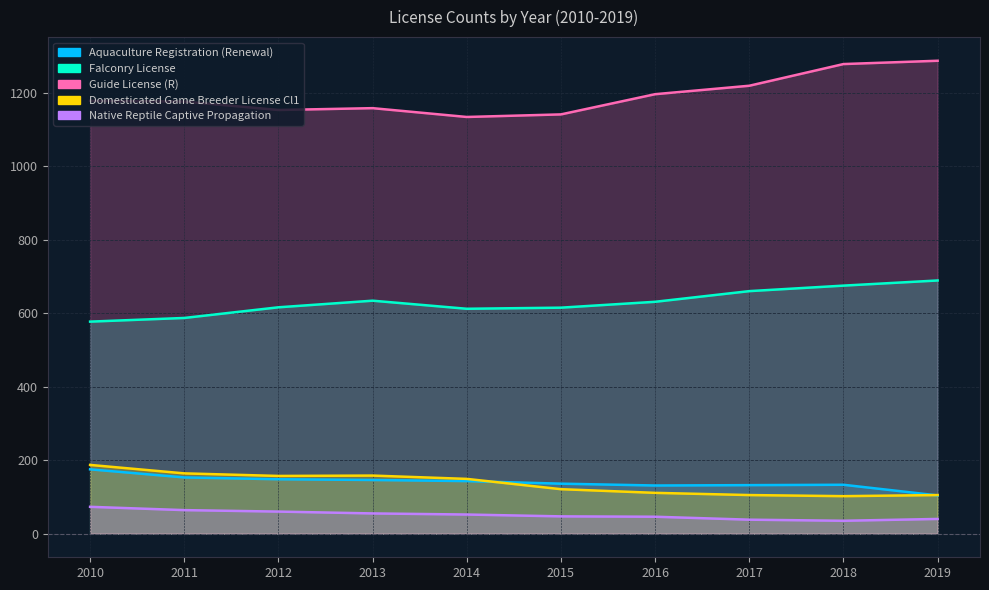

What is the value of the Guide License (R) point at the 4th from the left?

1158